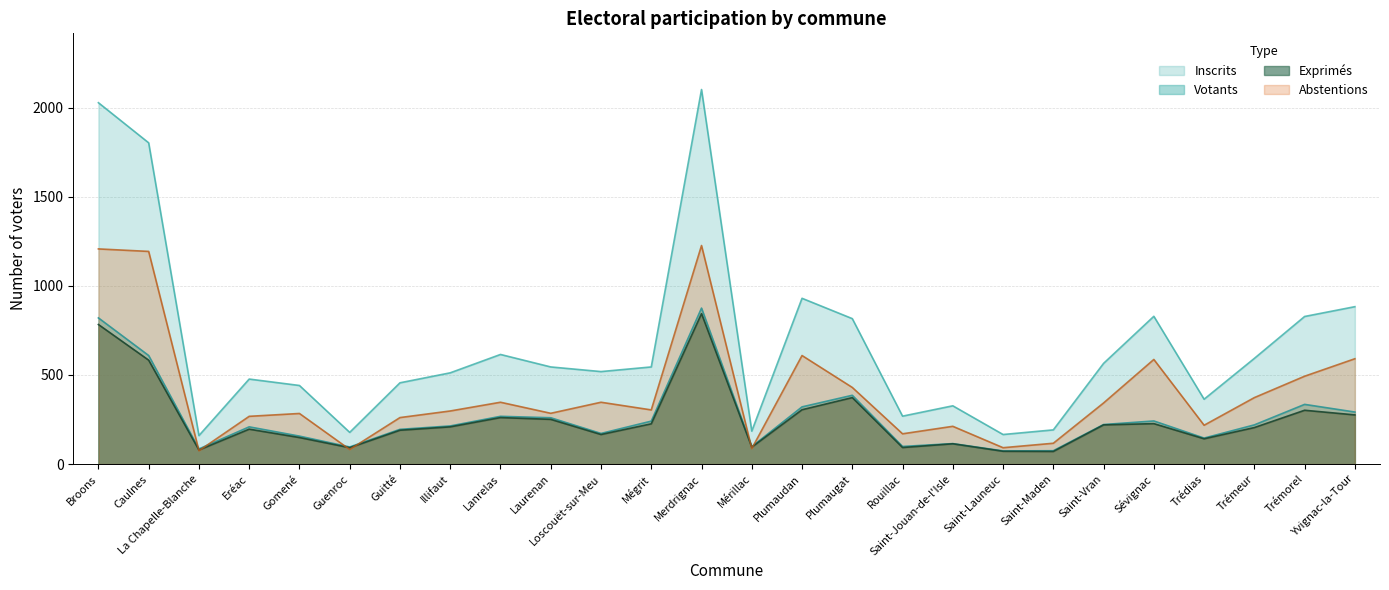

What is the sum of the Inscrits values at Trémorel and Laurenan?

1373